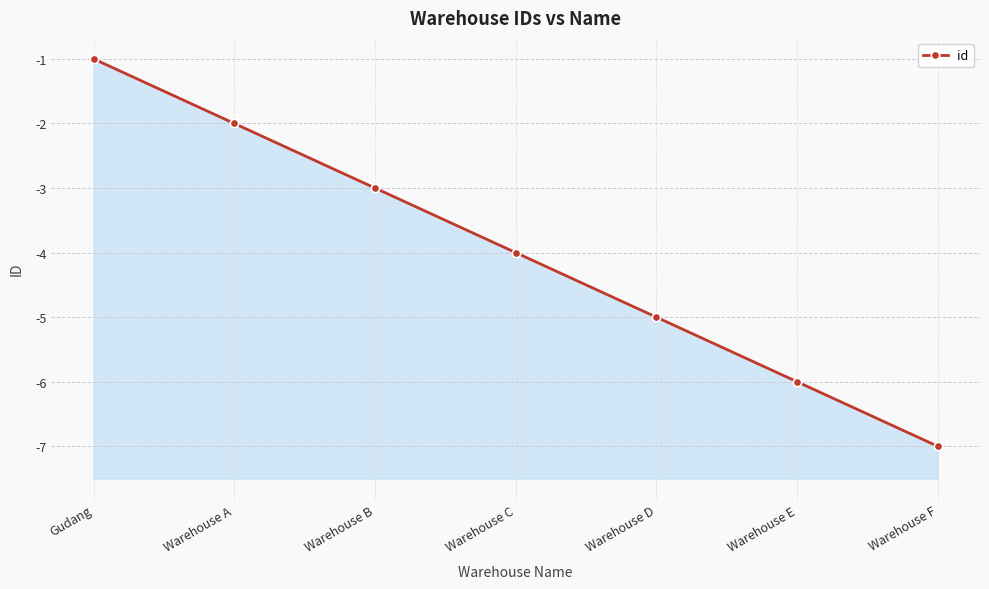

What is the sum of the values at Gudang and Warehouse A?

-3